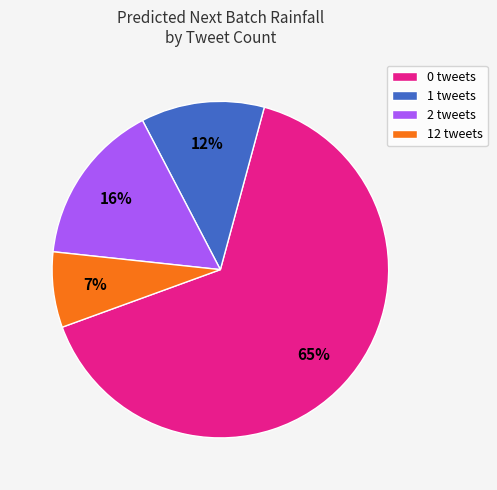

Is there a majority slice in this chart?

Yes